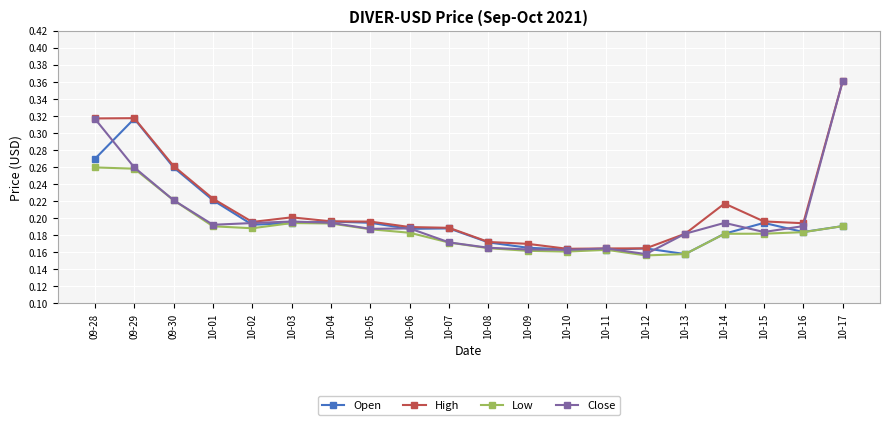

True or false: High has a value of 0.1 at 10-05.

False